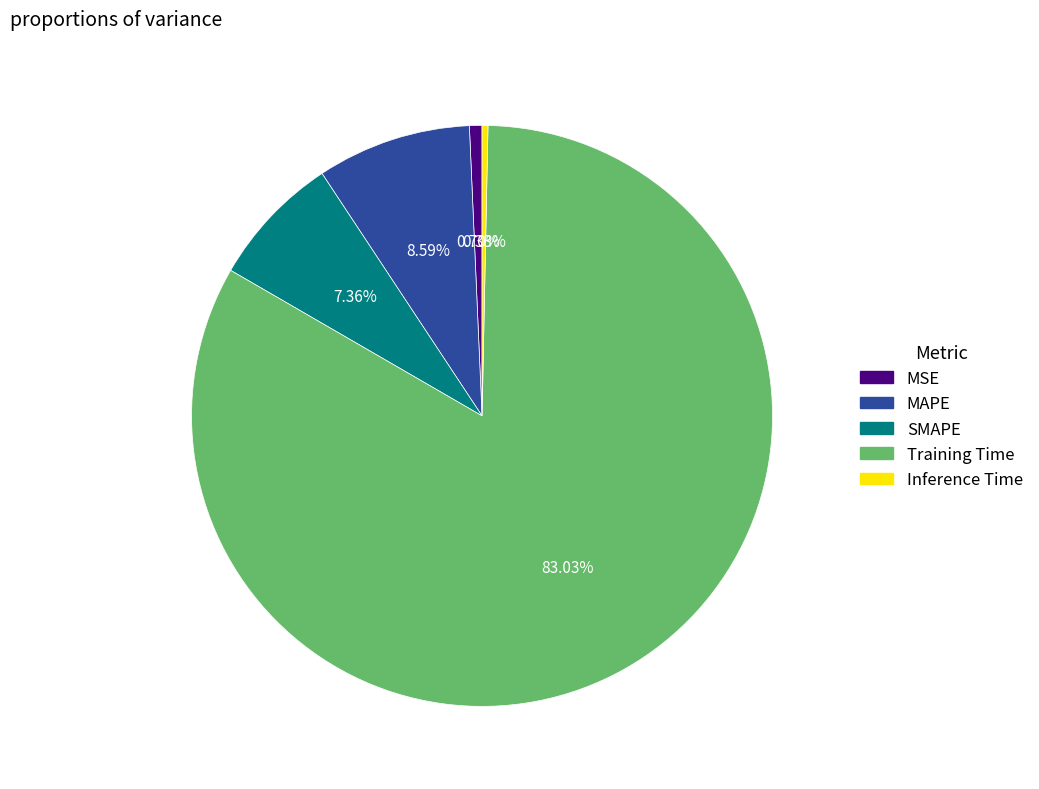

Combined, what portion of the pie is Inference Time and Training Time?

83.4%